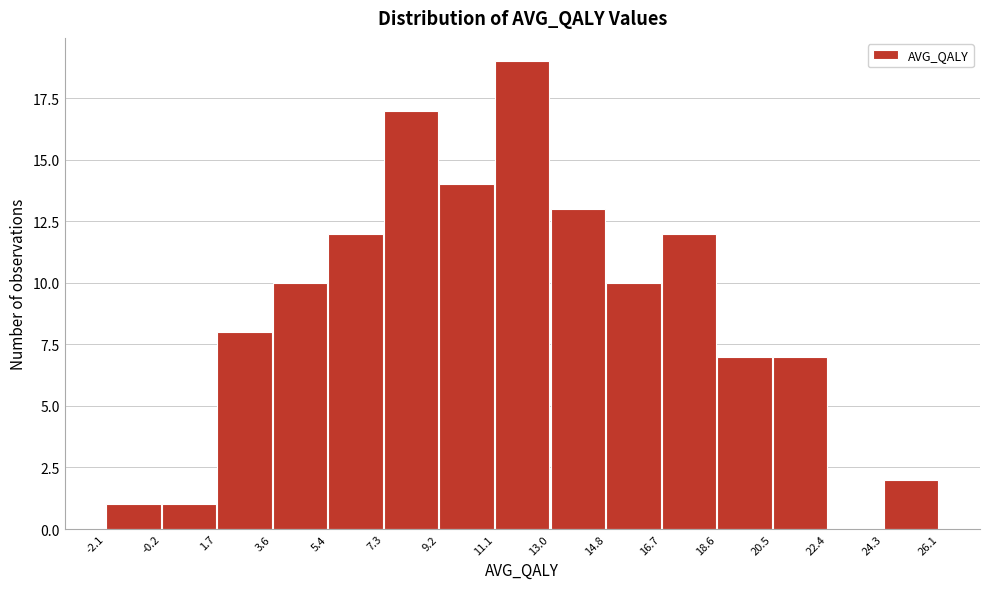

Reading left to right, transcribe this chart: for each bar, give the range it covers on the x-axis and its height. The values are not printed on the chart, so give them approximately, as read against the axis.

-2.1 to -0.2: 1
-0.2 to 1.7: 1
1.7 to 3.6: 8
3.6 to 5.4: 10
5.4 to 7.3: 12
7.3 to 9.2: 17
9.2 to 11.1: 14
11.1 to 13.0: 19
13.0 to 14.8: 13
14.8 to 16.7: 10
16.7 to 18.6: 12
18.6 to 20.5: 7
20.5 to 22.4: 7
22.4 to 24.3: 0
24.3 to 26.1: 2